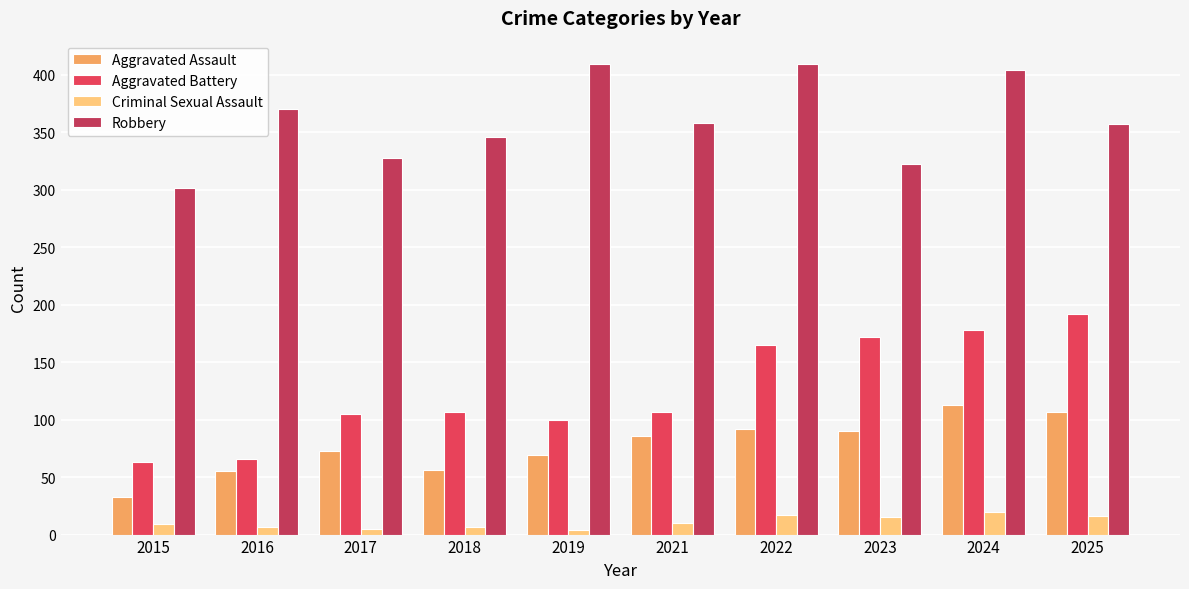

Which series has the largest total across all categories?

Robbery